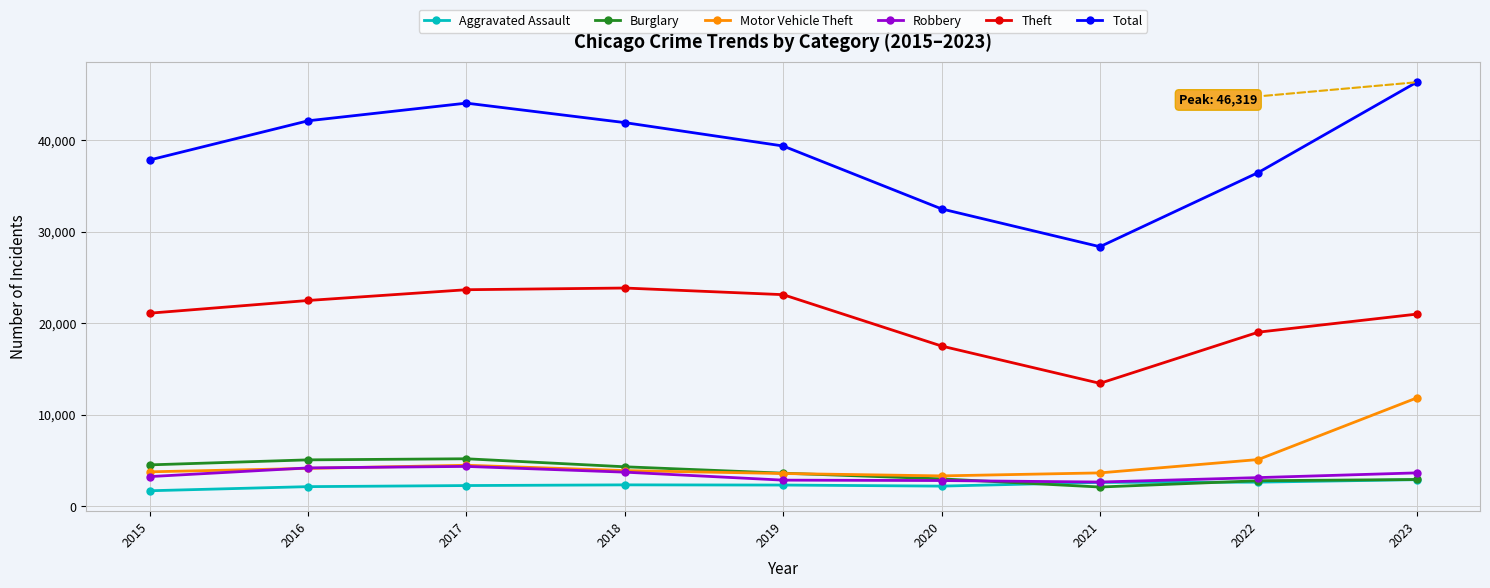

How many distinct data groups are displayed?

6